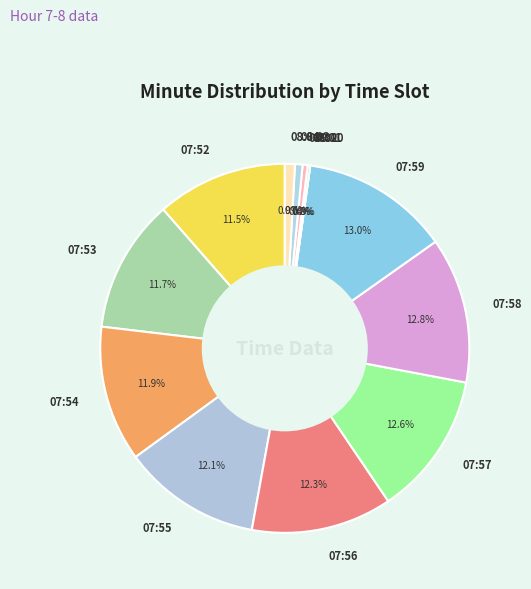

Which has a higher value, 08:03 or 08:01?

08:03